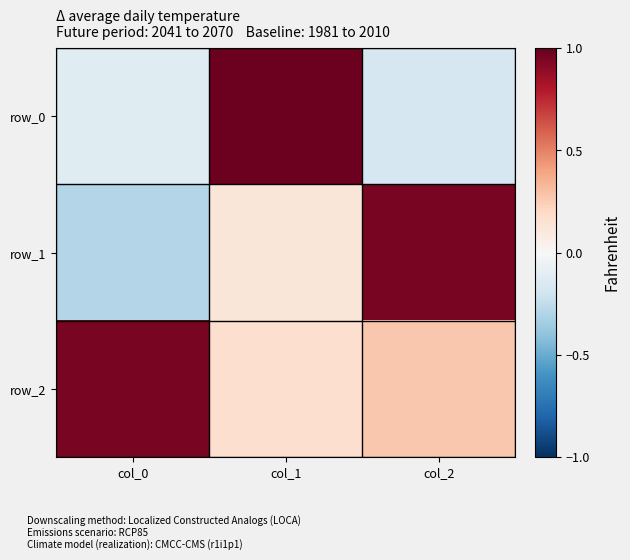

What is the average value of the row_0 series?

0.2